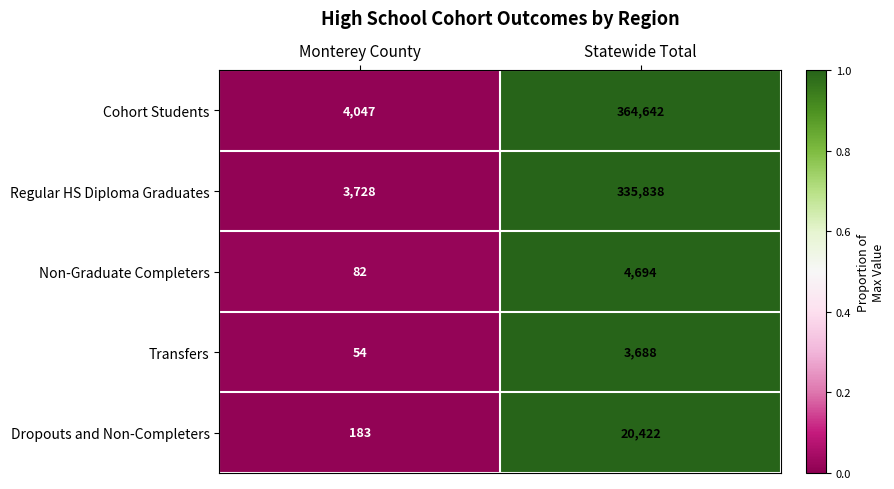

Rank the series at Monterey County from highest to lowest value.

Cohort Students, Regular HS Diploma Graduates, Dropouts and Non-Completers, Non-Graduate Completers, Transfers